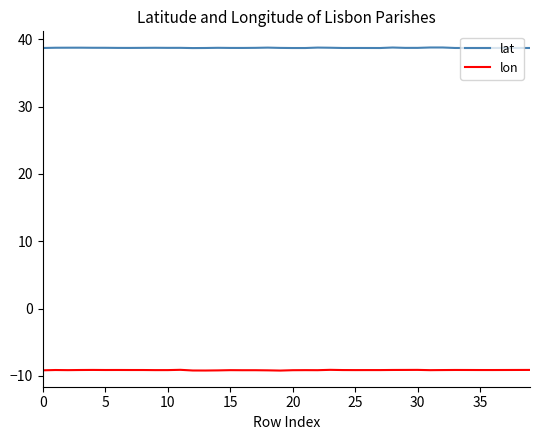

True or false: lat and lon intersect in this chart.

False